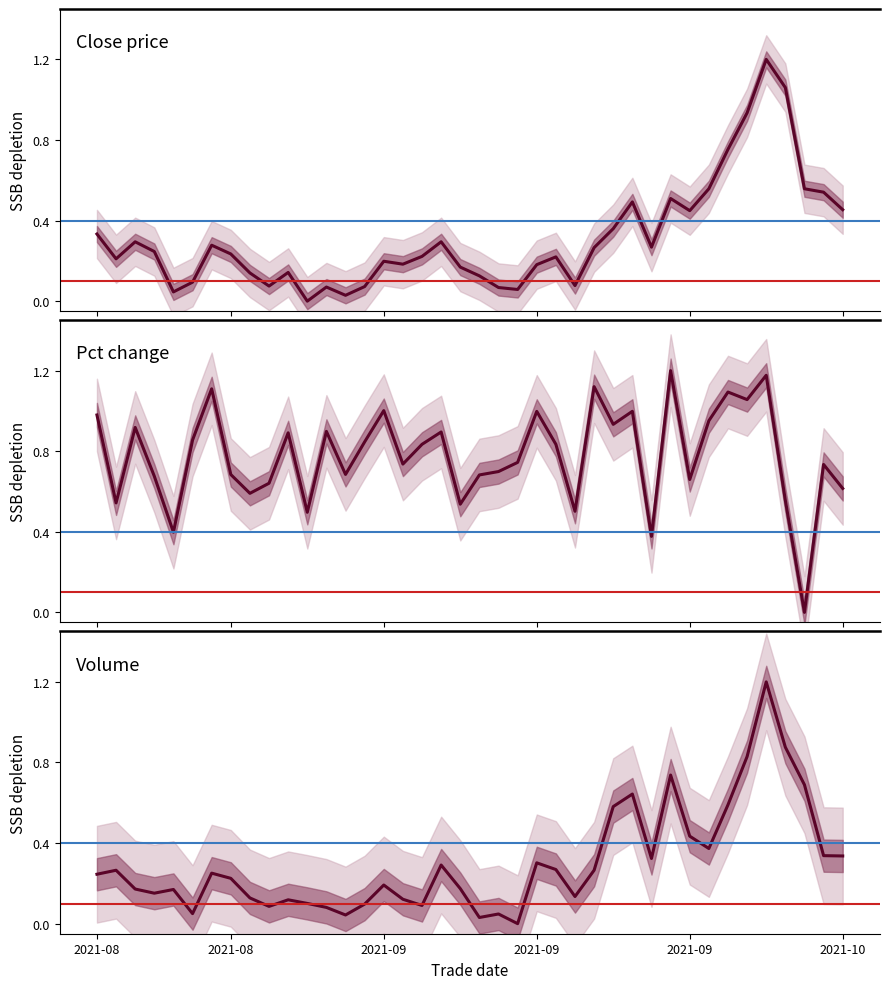

Where is the first local maximum for Volume?

2021-08